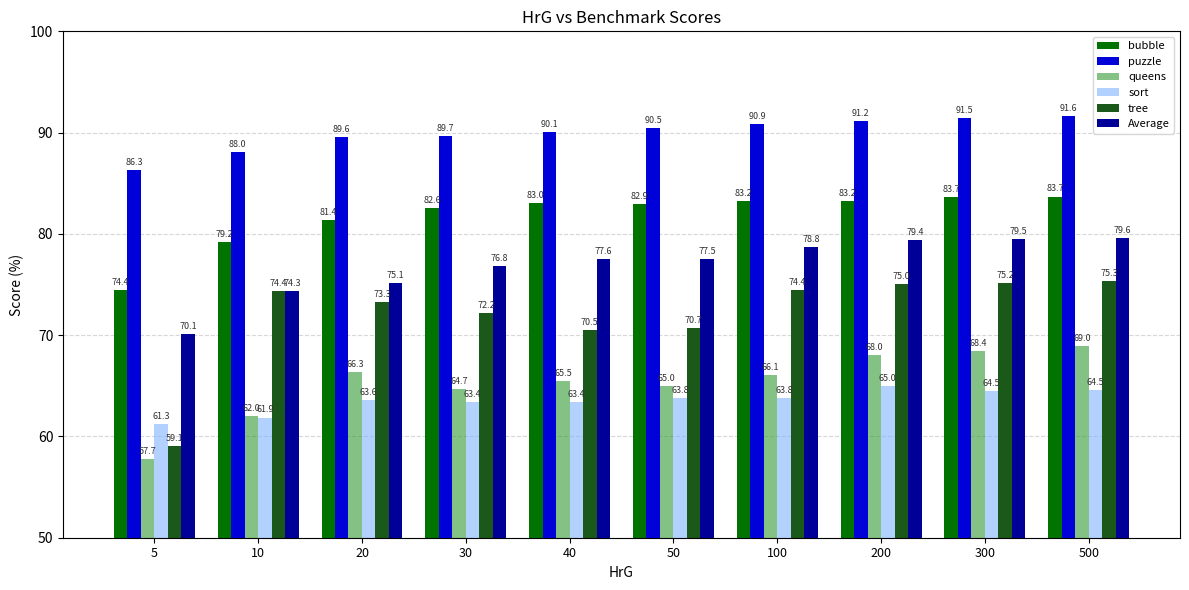

How many bars are there in total?

60